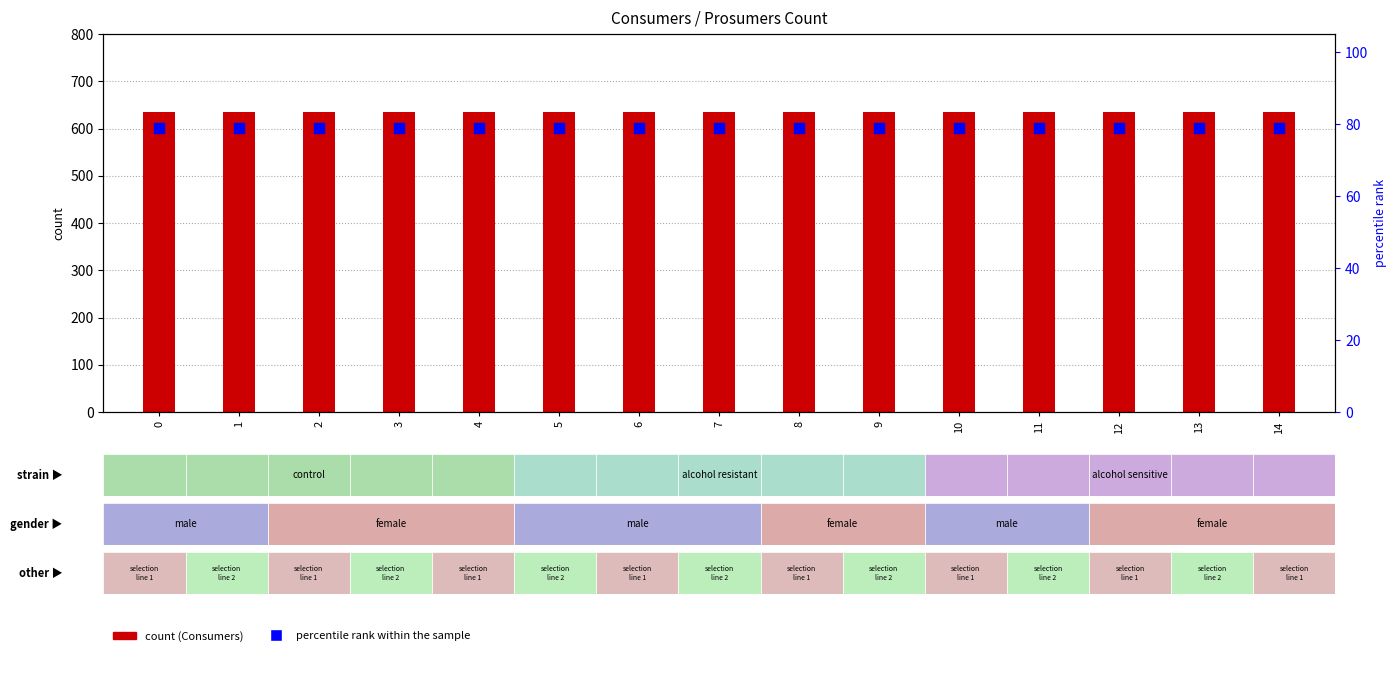

Is the value of Consumers at 10 greater than the value of percentile rank within the sample at 2?

Yes